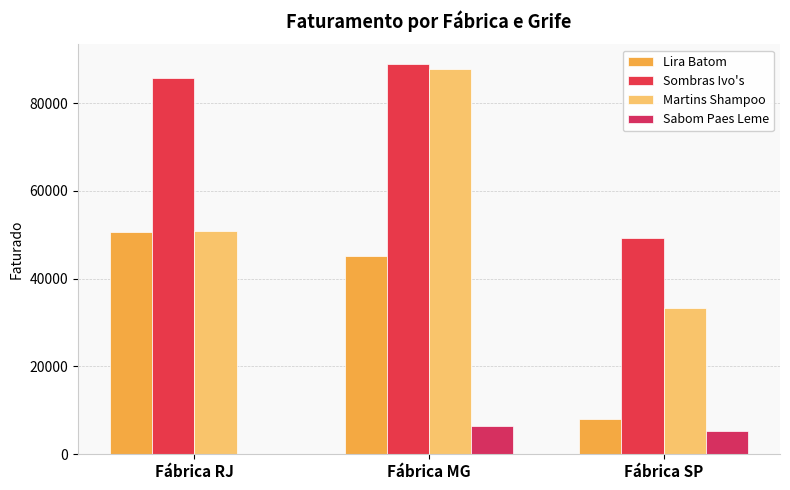

How many groups of bars are there?

3